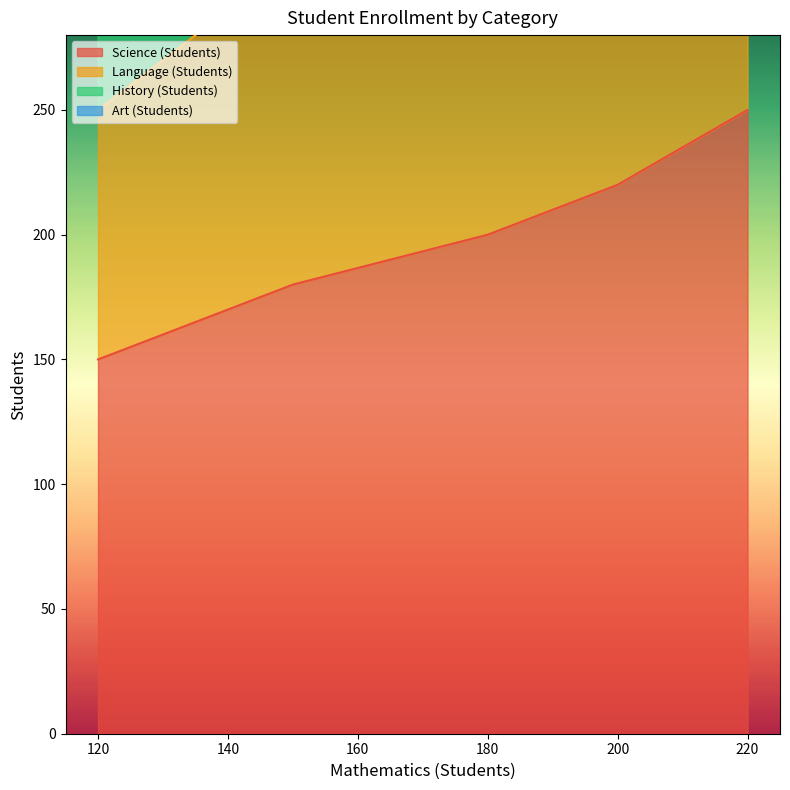

What are all the series names shown in the legend?

Science (Students), Language (Students), History (Students), Art (Students)